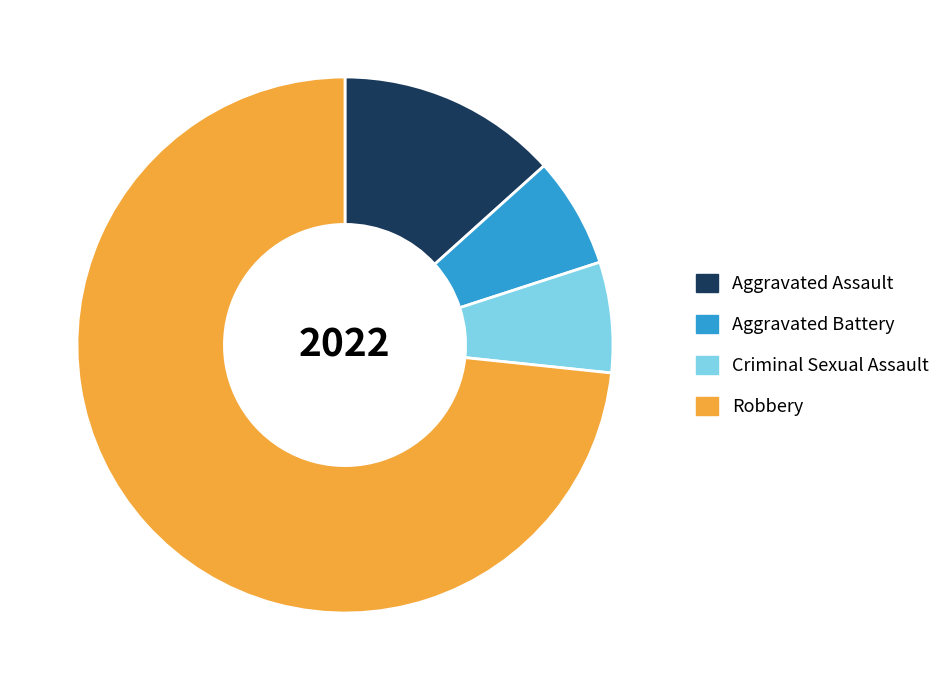

What is the largest slice in the pie chart?

Robbery